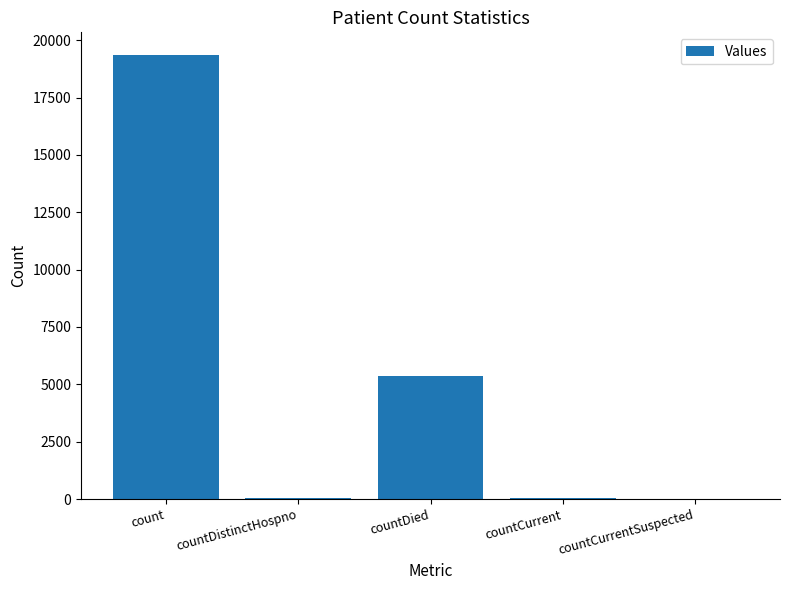

Where does the data first go above 56?

count